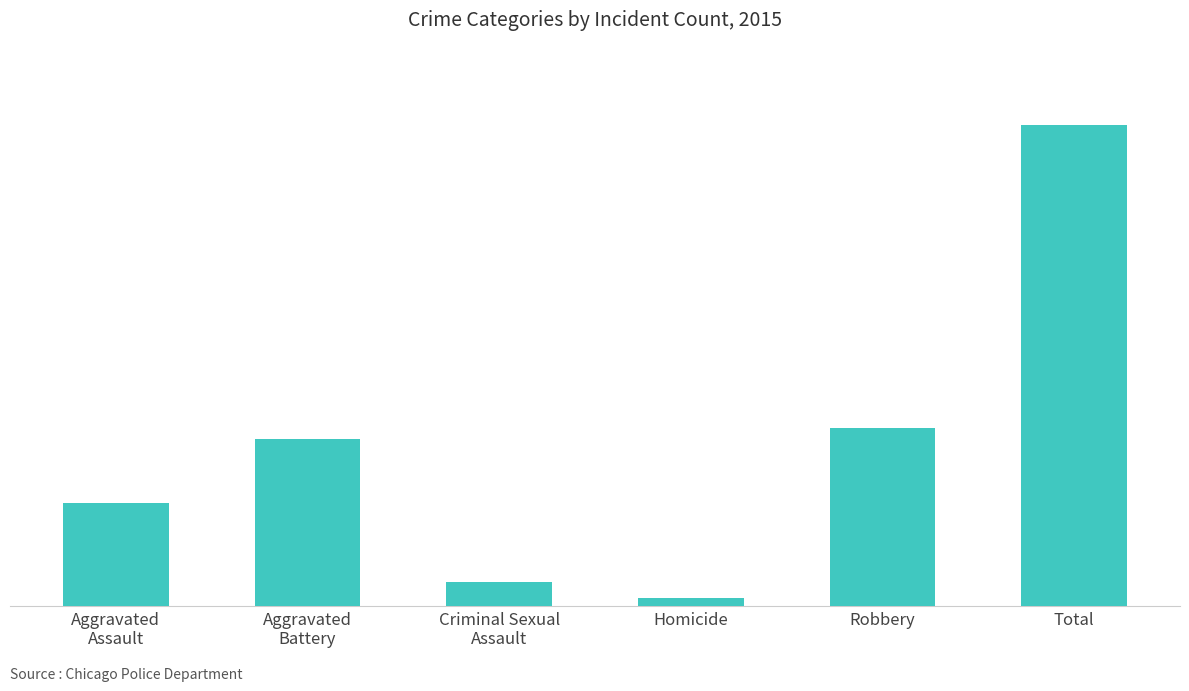

Where is the data nearest to the value 461?

Robbery